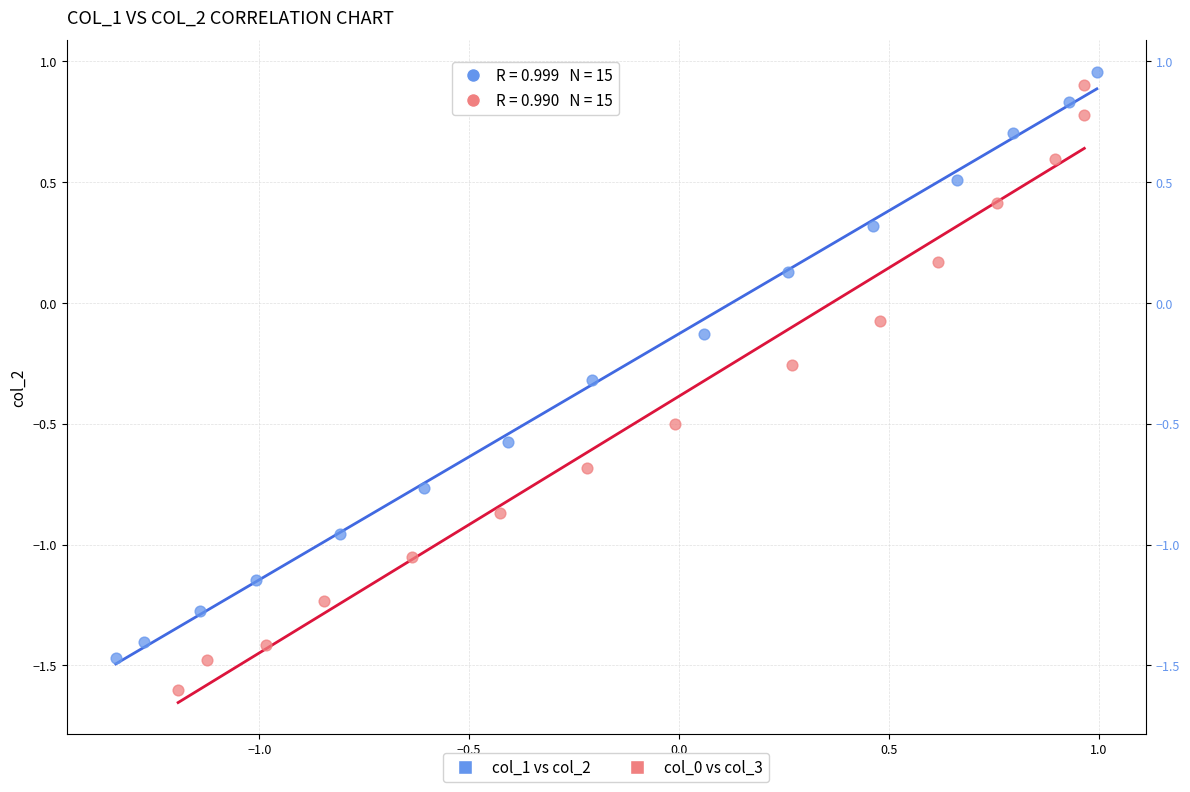

What are all the series names shown in the legend?

col_1 vs col_2, col_0 vs col_3